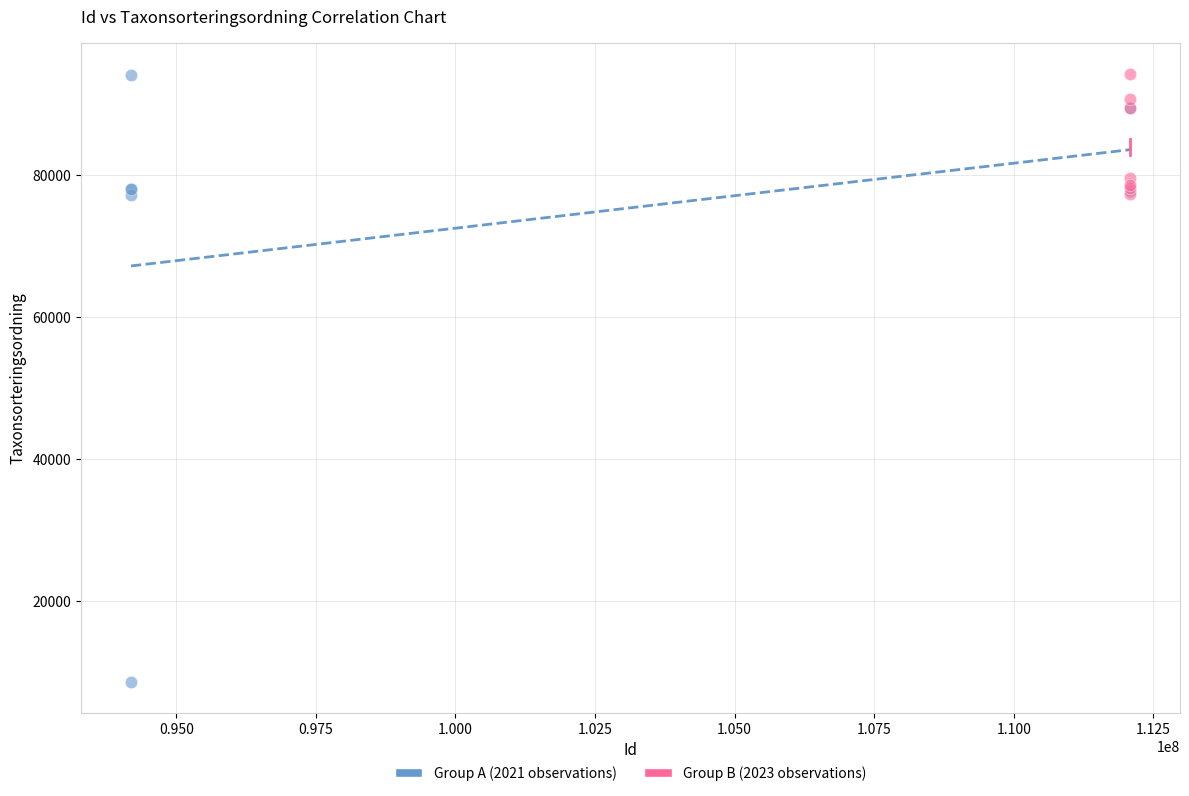

Which series reaches the minimum Y coordinate?

Group A (2021 observations)